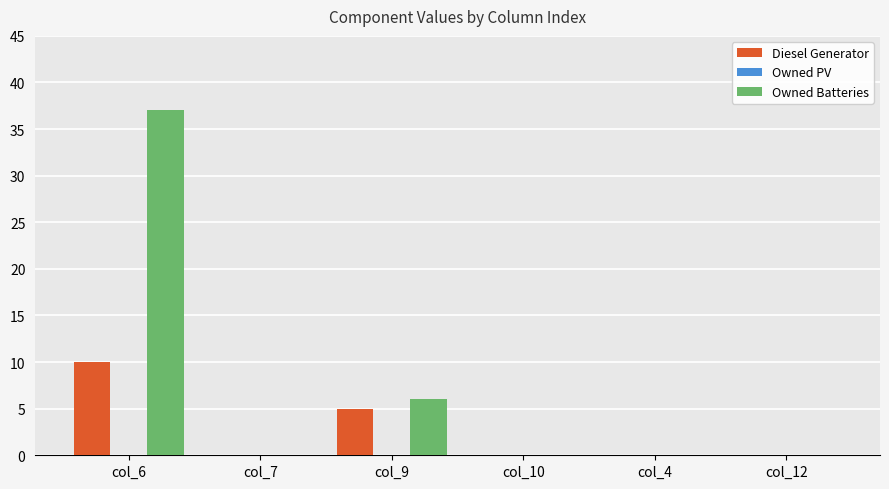

Is it true that Diesel Generator equals 5 at col_9?

True